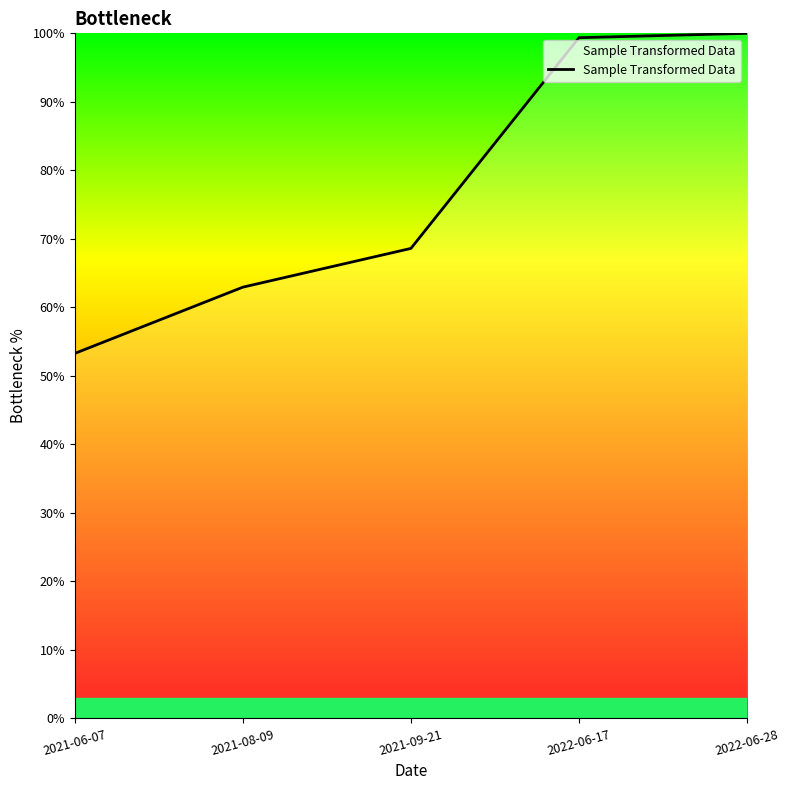

The value at 2022-06-17 is 164.9. True or false?

False